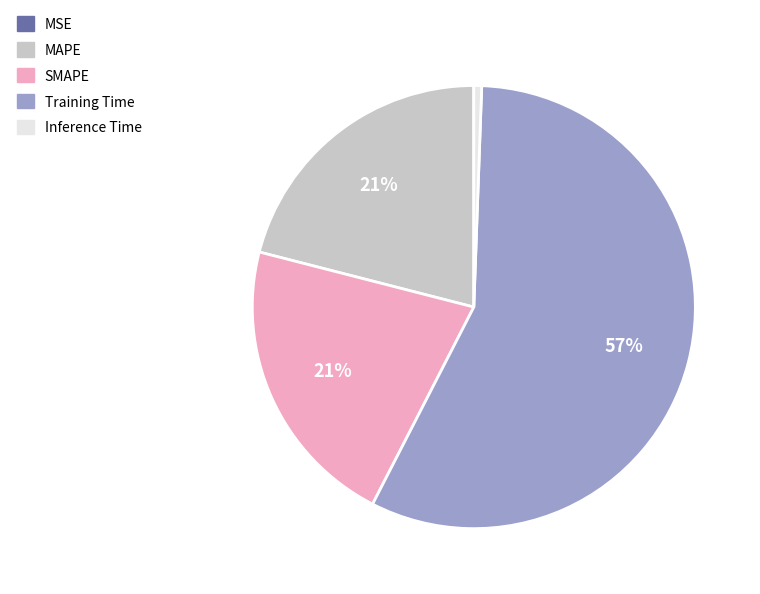

Is there any slice that represents more than half of the pie?

Yes